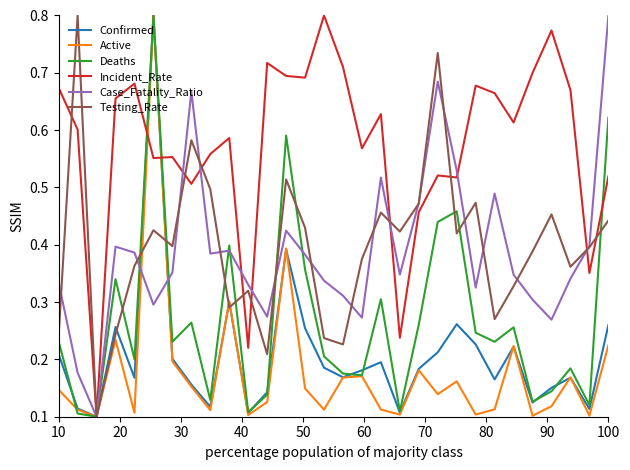

What are all the series names shown in the legend?

Confirmed, Active, Deaths, Incident_Rate, Case_Fatality_Ratio, Testing_Rate